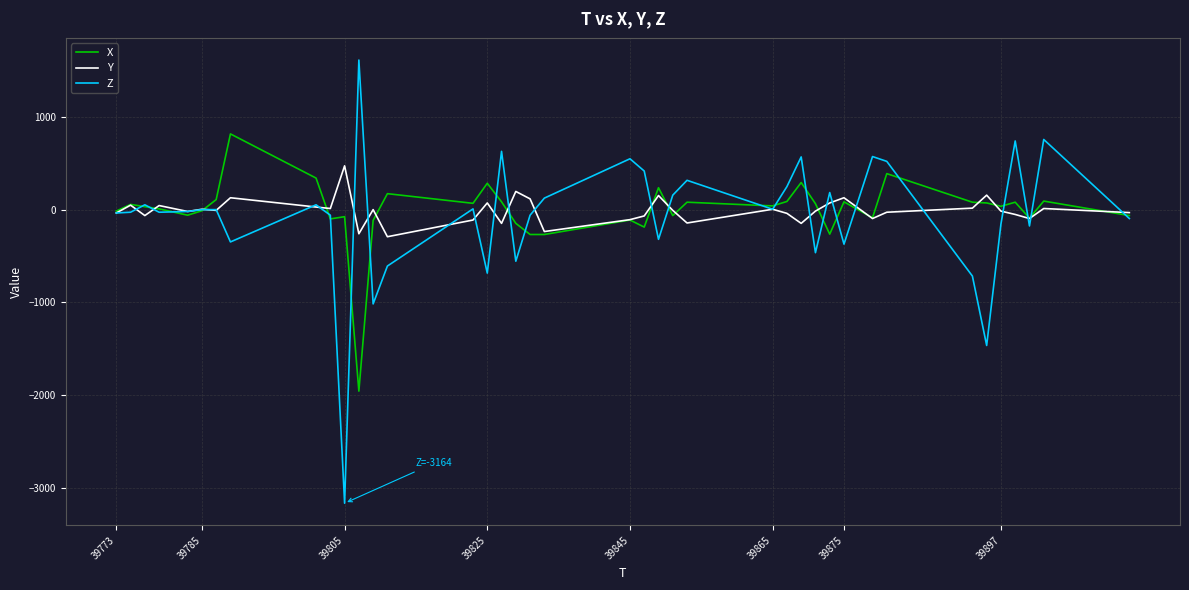

Count the number of categories in the chart.

40